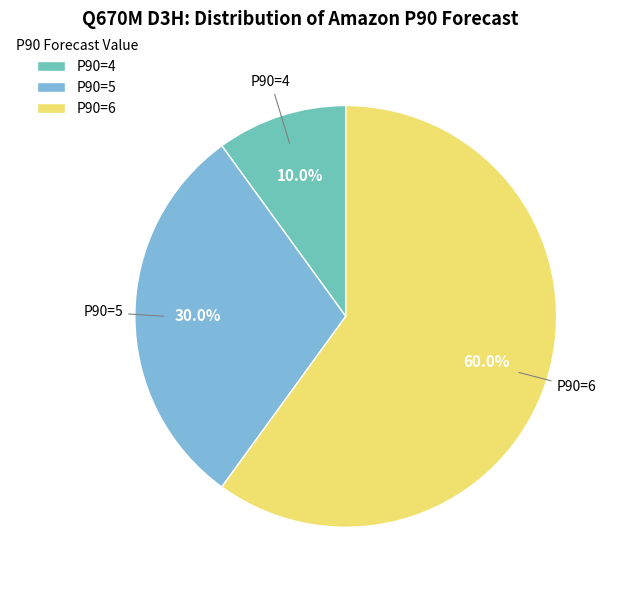

Which category has the smallest portion of the pie?

P90=4